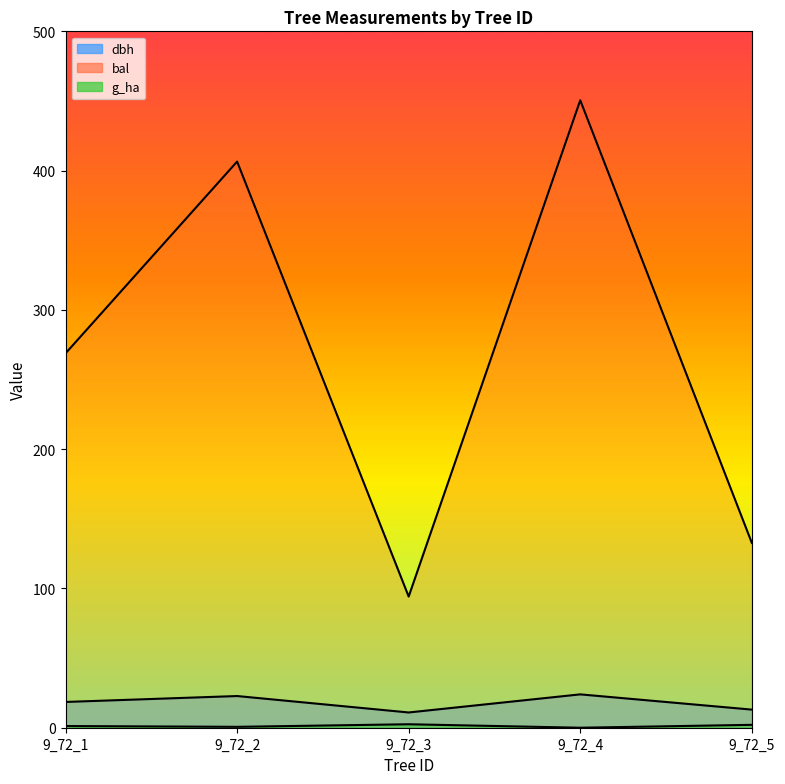

The dbh series shows 13.0 at 9_72_5. True or false?

True